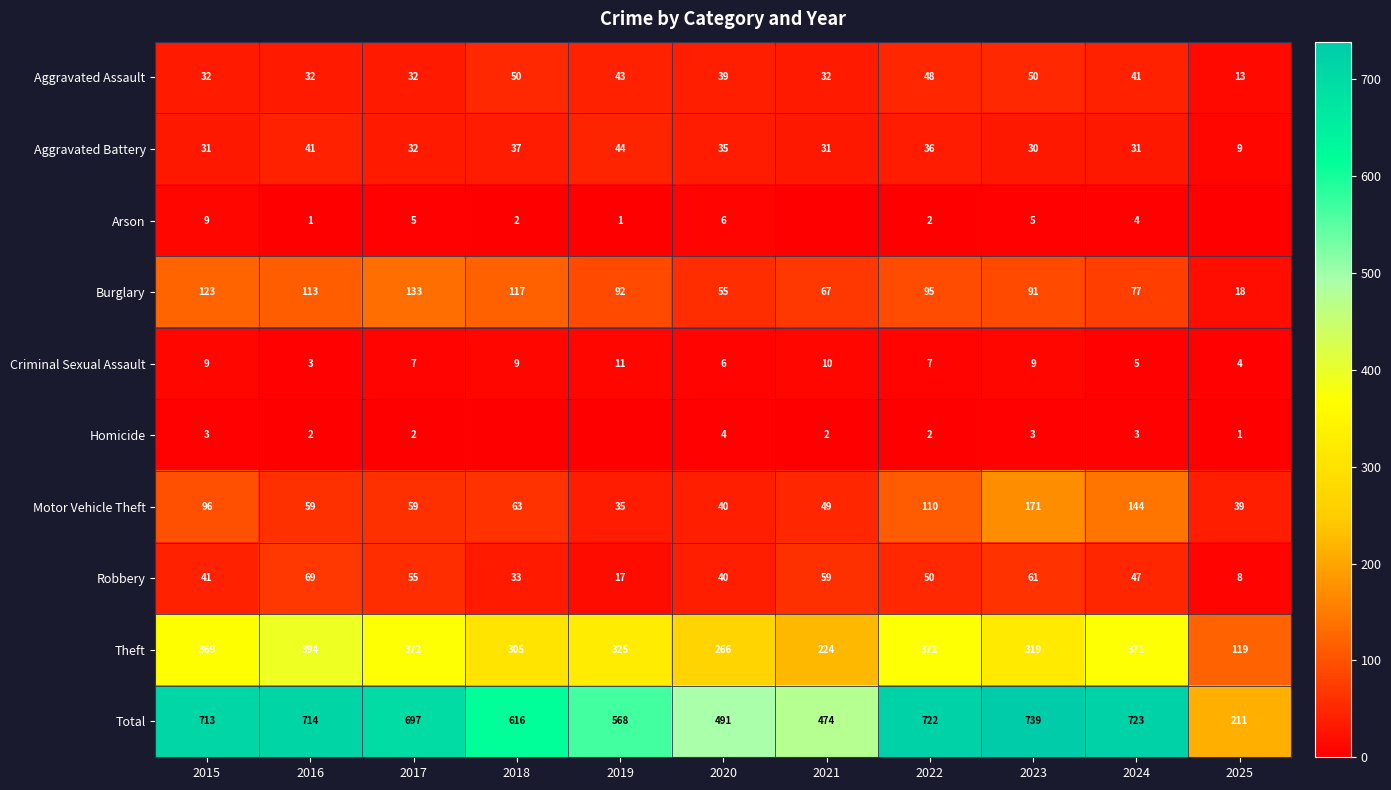

What is the total value across all series at 2018?

1232